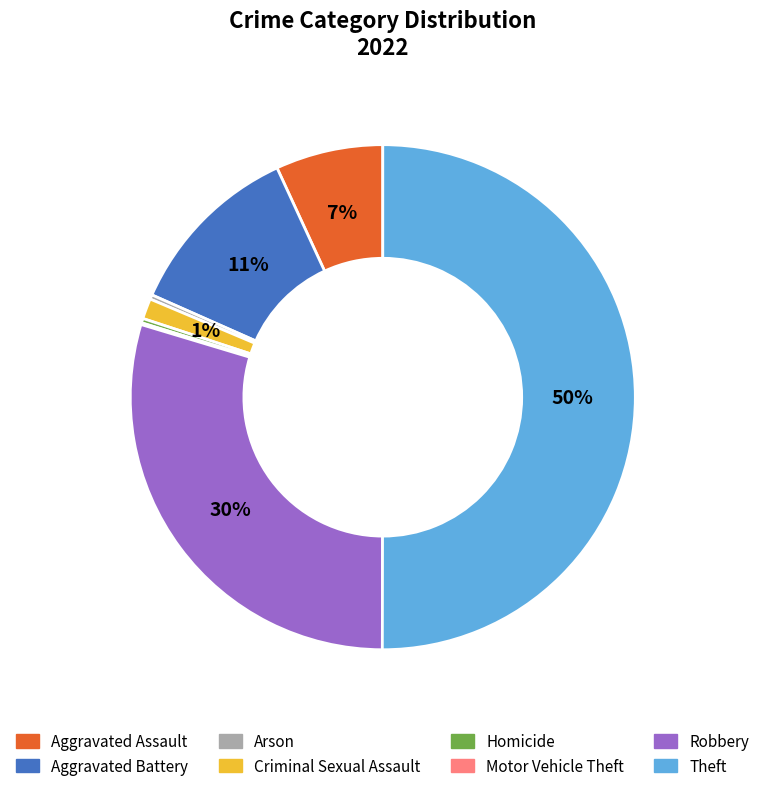

Which slice is the largest?

Theft